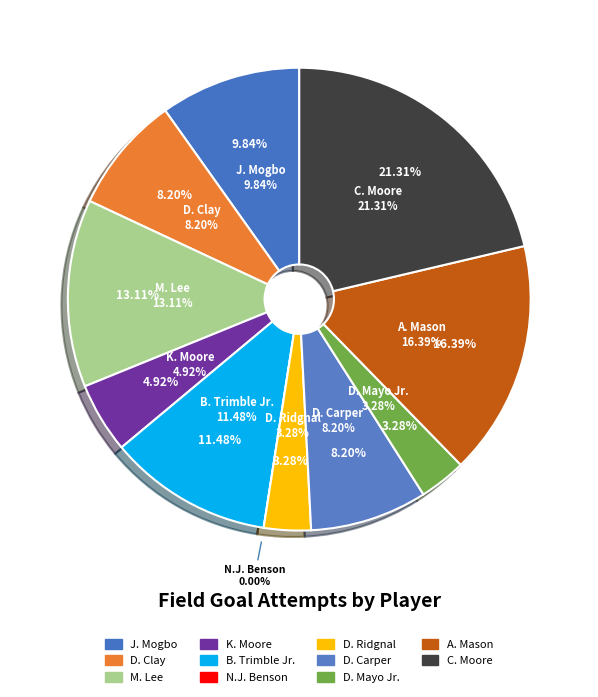

To the nearest percent, what is the difference between the largest and smallest slice percentages?

21%